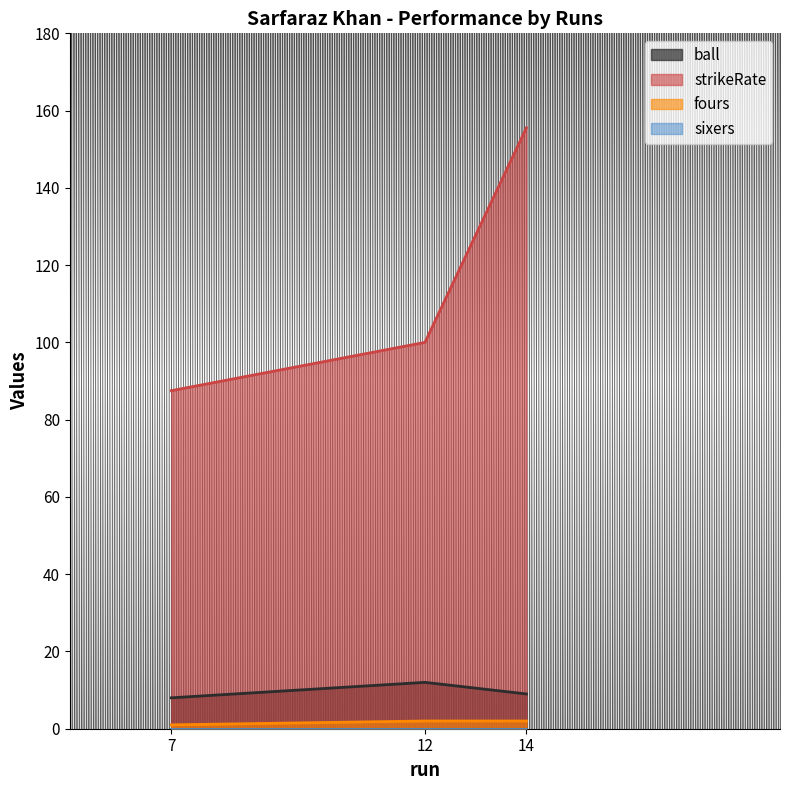

At which label does strikeRate reach its minimum?

7